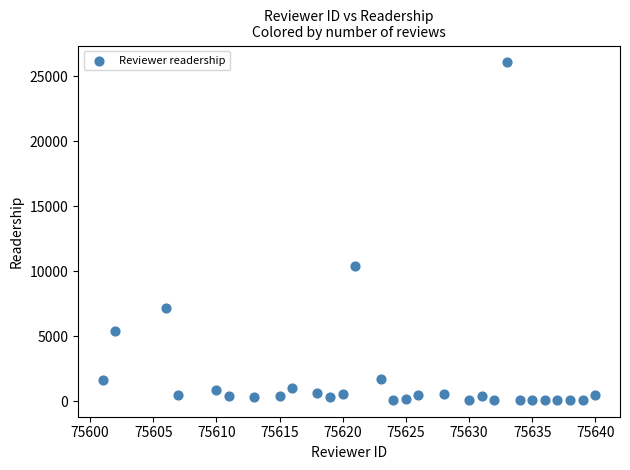

What Y value in the scatter plot is closest to 13086?

10413